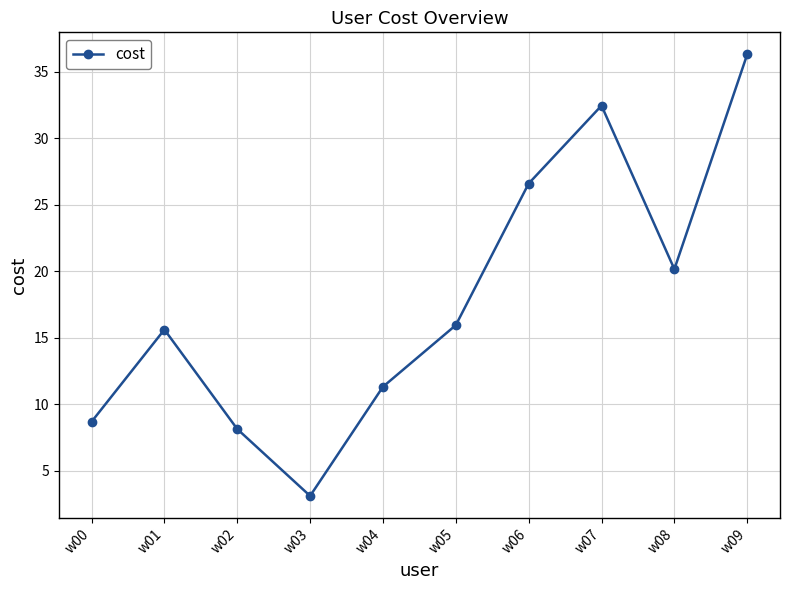

What is the sum of the values at w05 and w07?

48.4